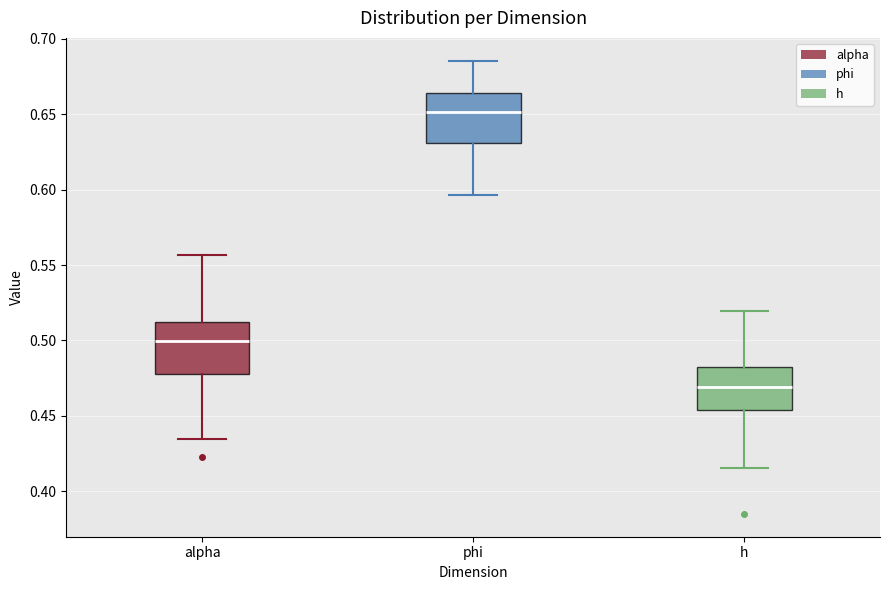

Reading left to right, read every box against the y-axis: the position of its median line, the range the box covers, and the ends of its whiskers. The values are not printed on the chart, so give them approximately, as read against the axis.

alpha: median 0.500, box 0.480 to 0.510, whiskers 0.435 to 0.555
phi: median 0.650, box 0.630 to 0.665, whiskers 0.595 to 0.685
h: median 0.470, box 0.455 to 0.480, whiskers 0.415 to 0.520